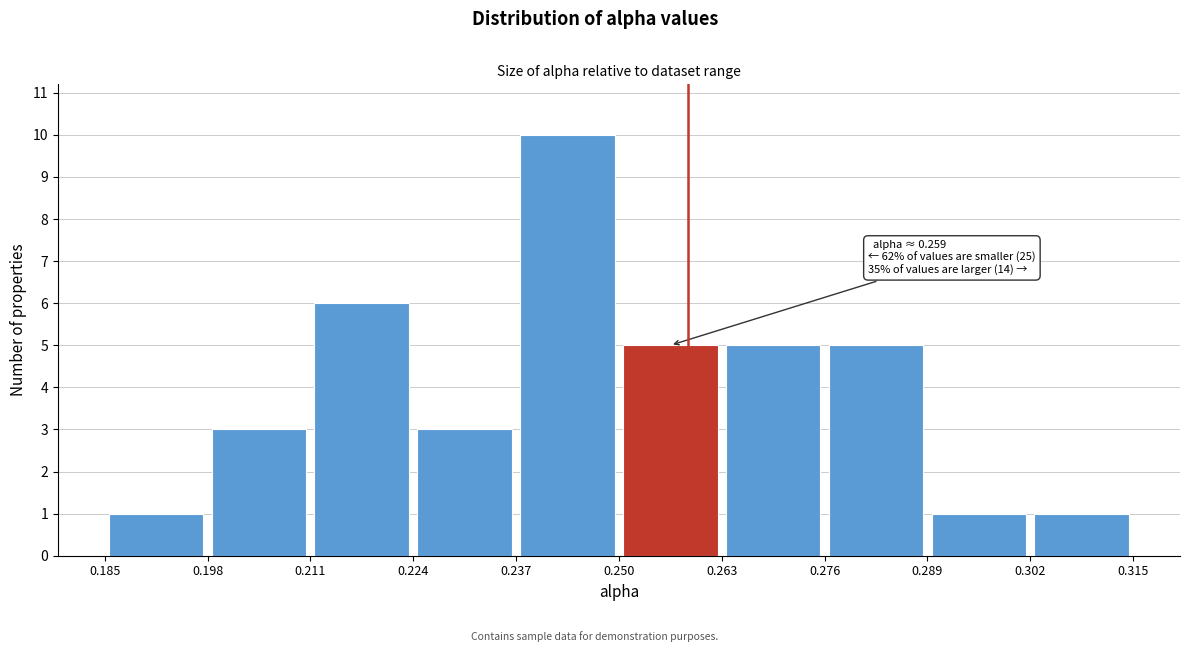

Which range on the x-axis has the tallest bar?

0.237 to 0.250